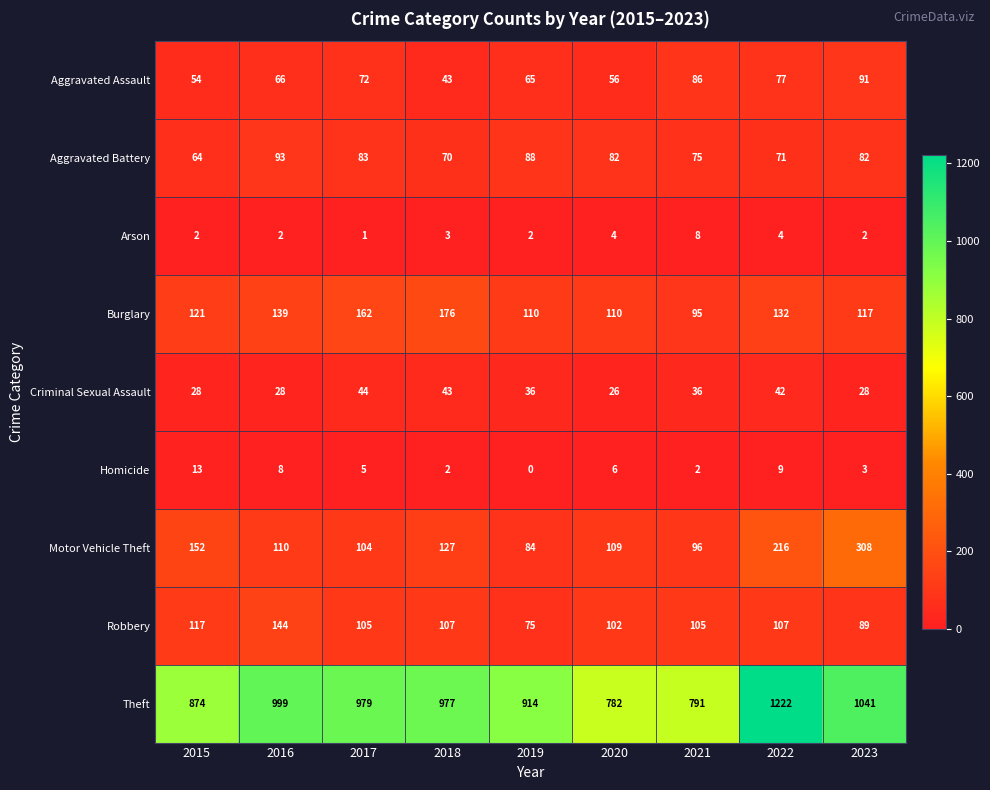

Between 2017 and 2021, which series saw the biggest shift?

Theft